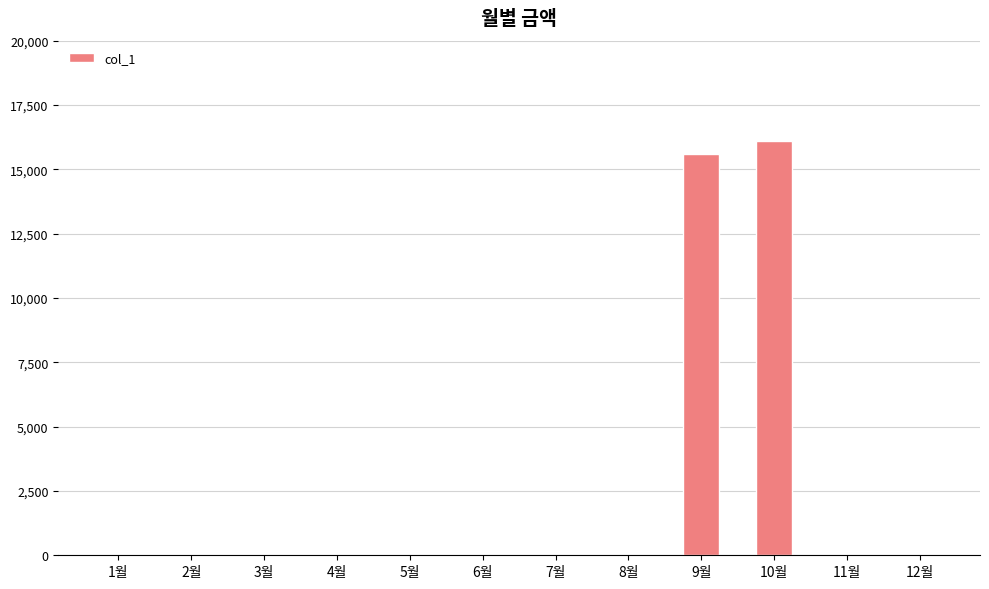

Reading left to right, list all the values displayed in this chart.

0	0	0	0	0	0	0	0	15610	16110	0	0